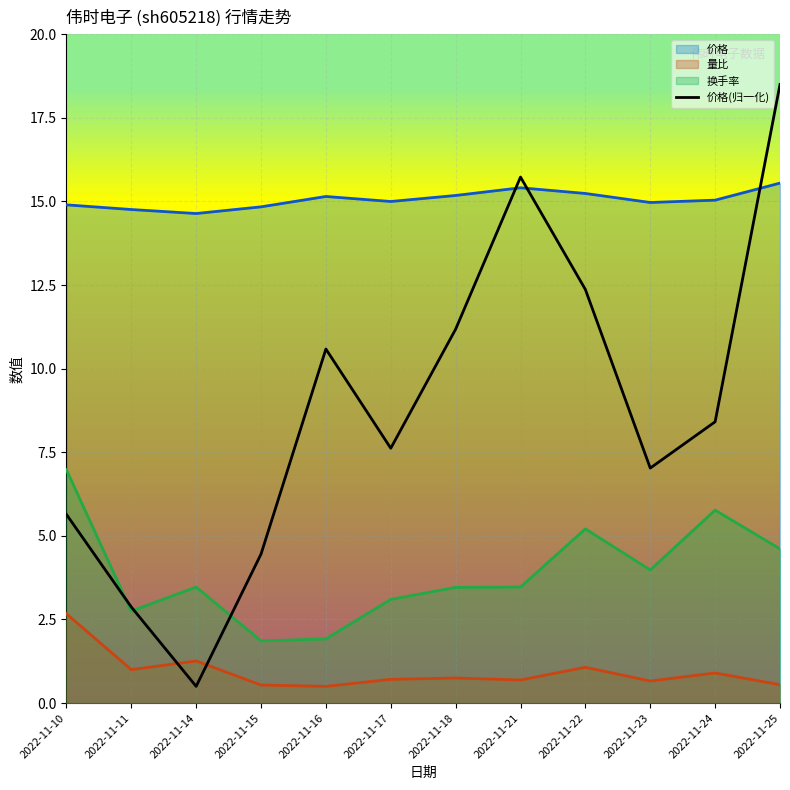

Reading right to left, transcribe all the data shown in this chart.

价格: 15.6	15.0	15.0	15.2	15.4	15.2	15.0	15.2	14.8	14.6	14.8	14.9
量比: 0.6	0.9	0.7	1.1	0.7	0.8	0.7	0.5	0.5	1.3	1.0	2.7
换手率: 4.6	5.8	4.0	5.2	3.5	3.5	3.1	1.9	1.9	3.5	2.8	7.0